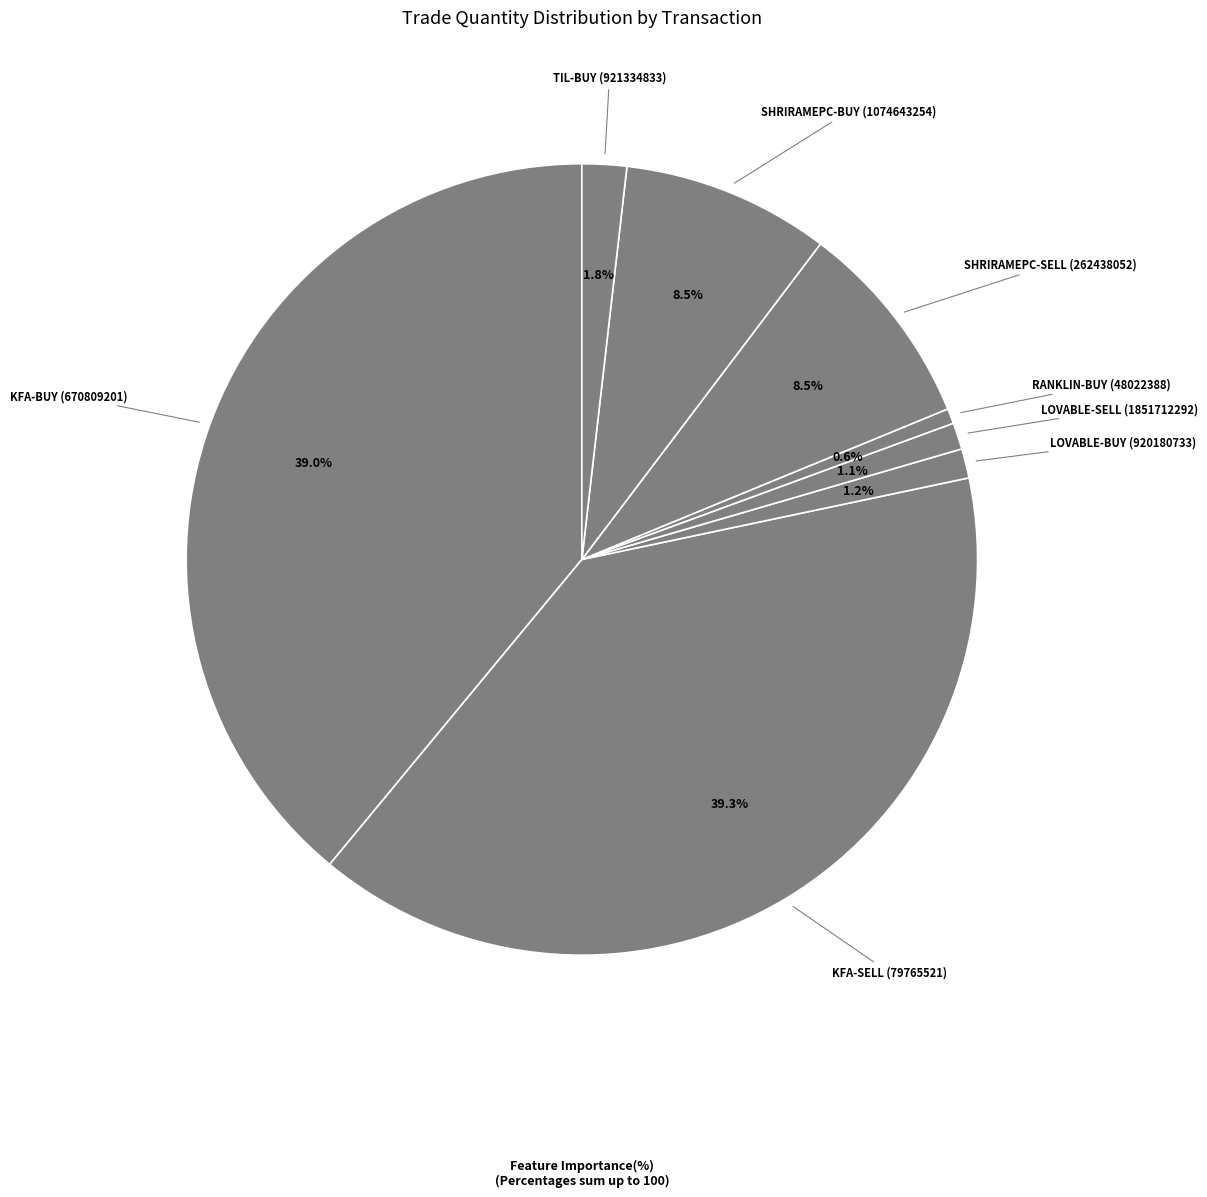

To the nearest percent, what is the average slice percentage?

12%